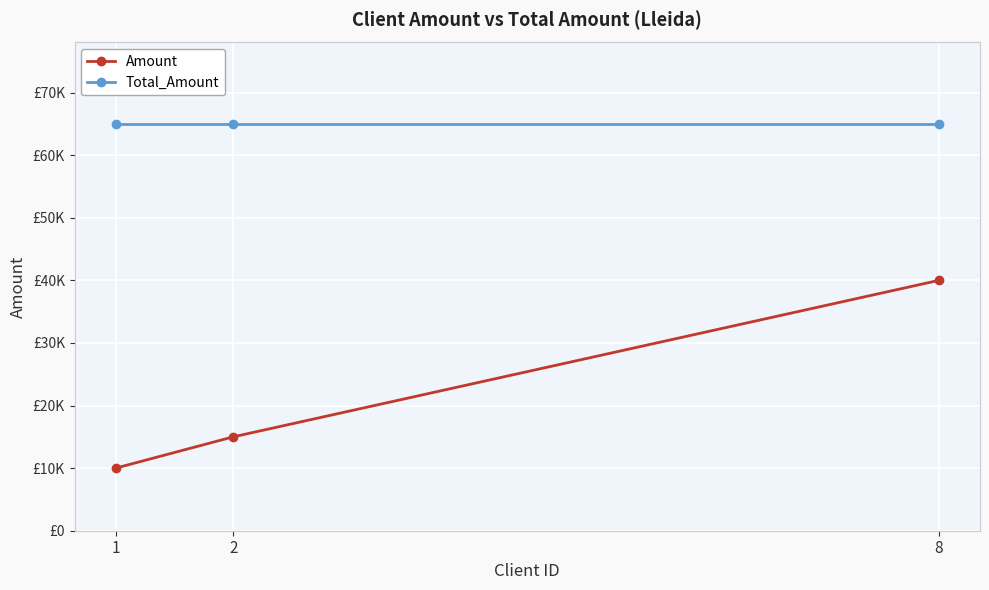

List the series in order of their peak value, lowest first.

Amount, Total_Amount